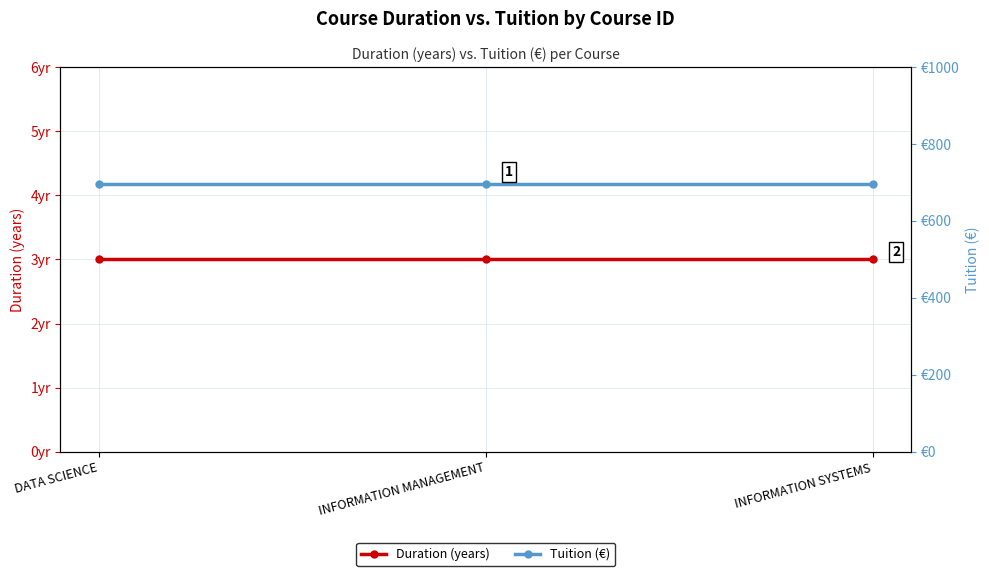

How many series are shown in this chart?

2